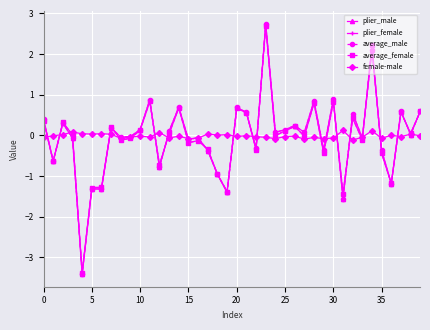

After their last crossing, which series has the higher values: average_male or plier_male?

average_male